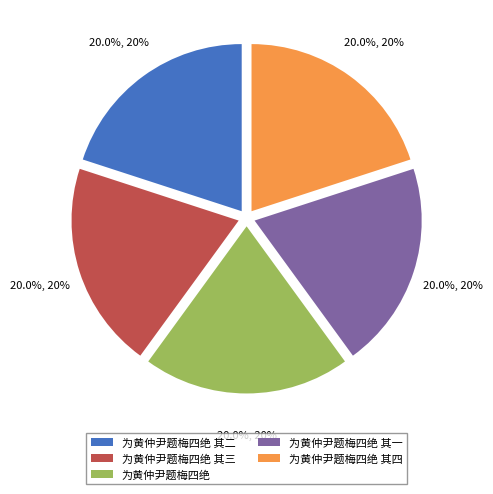

What percentage is the 为黄仲尹题梅四绝 其四 slice, to the nearest percent?

20%